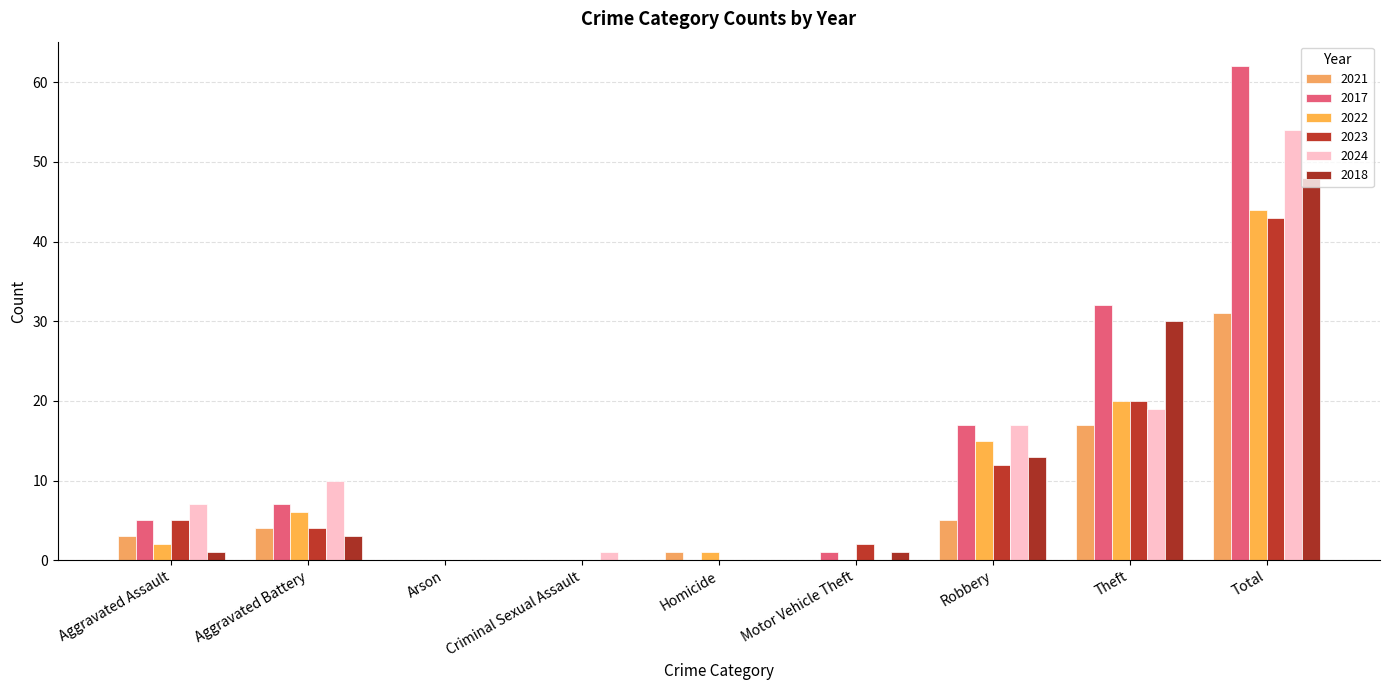

What is the average value of the 2022 series?

10